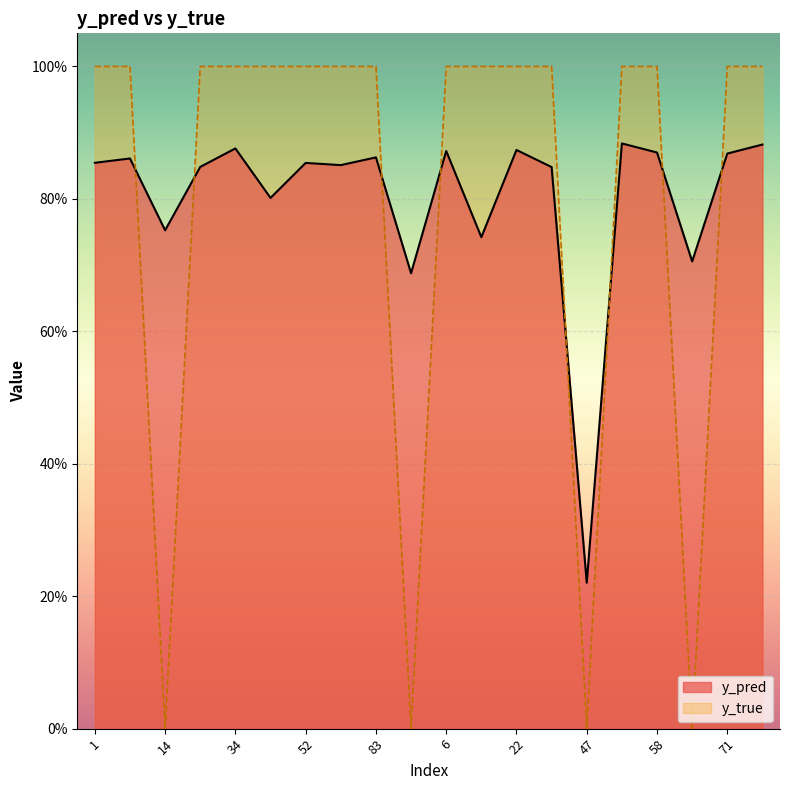

Which series has the largest total across all categories?

y_pred